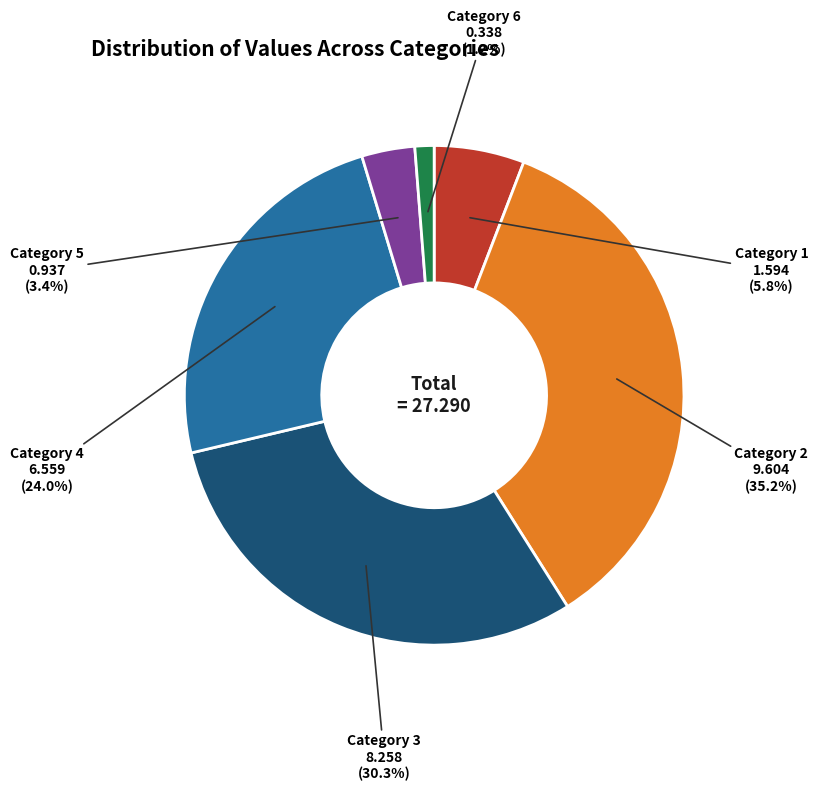

Combined, do Category 5 and Category 6 account for over 50%?

No